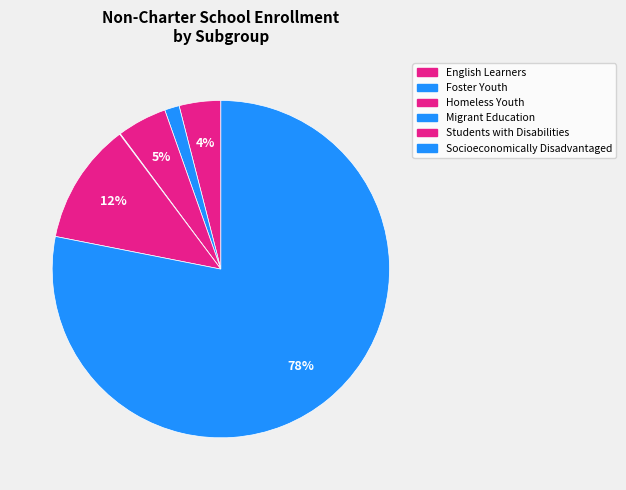

The Migrant Education slice represents 15% of the pie. True or false?

False